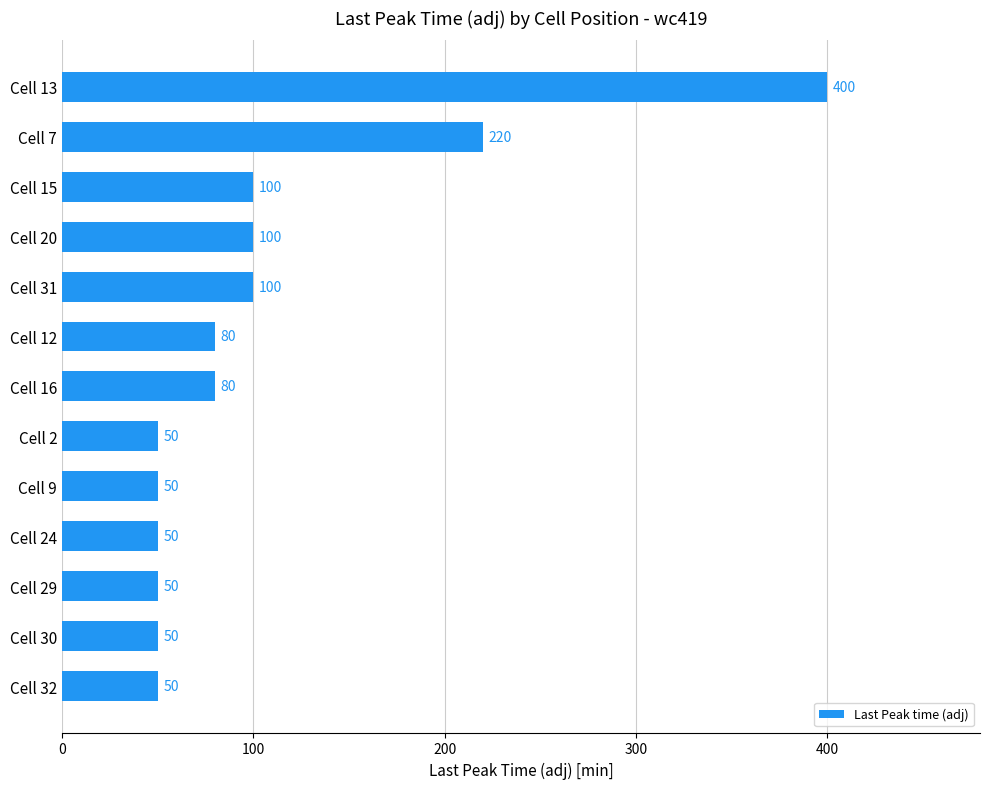

The chart shows a value of 33 at Cell 30. True or false?

False